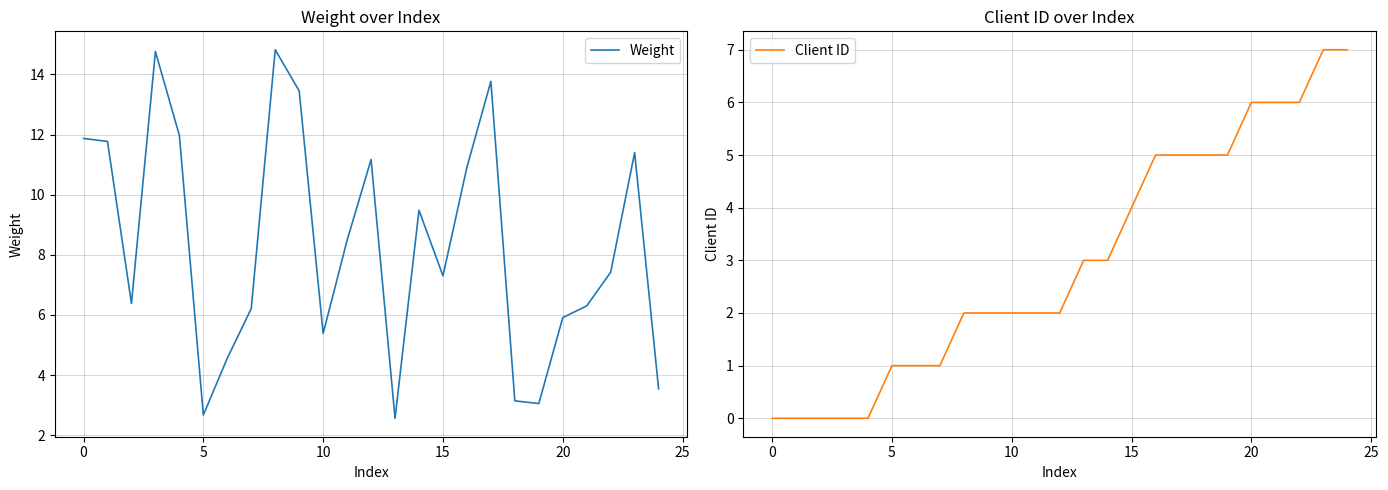

List the series in order of their peak value, highest first.

Weight, Client ID